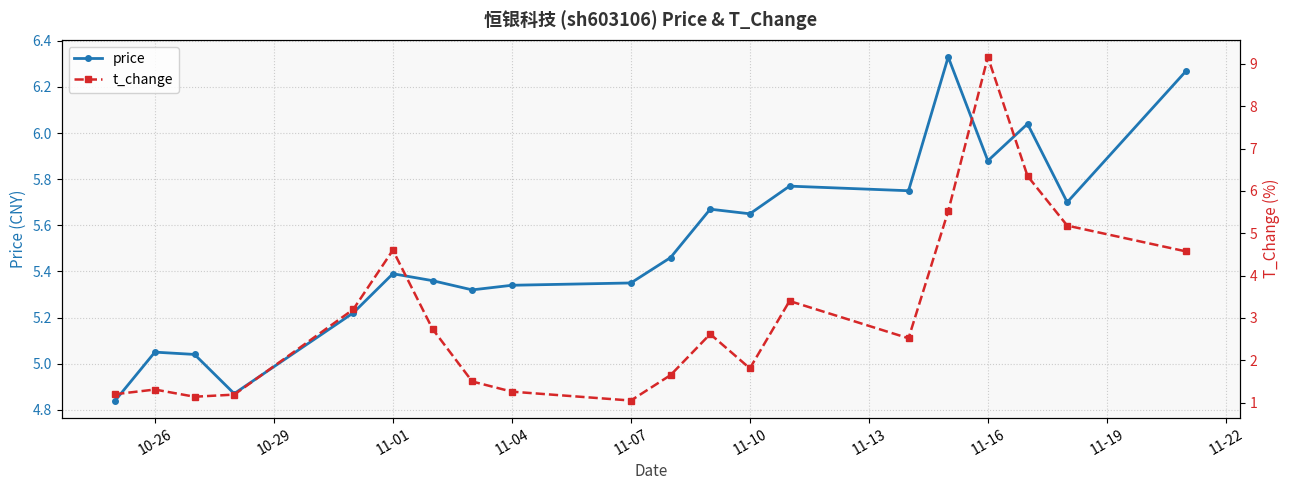

Count the number of categories in the chart.

20